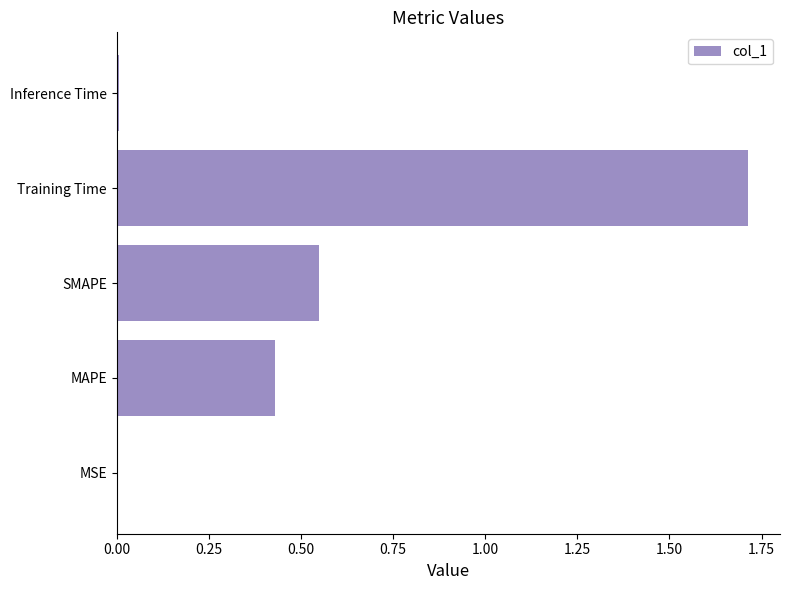

The chart shows a value of 0.7 at MAPE. True or false?

False